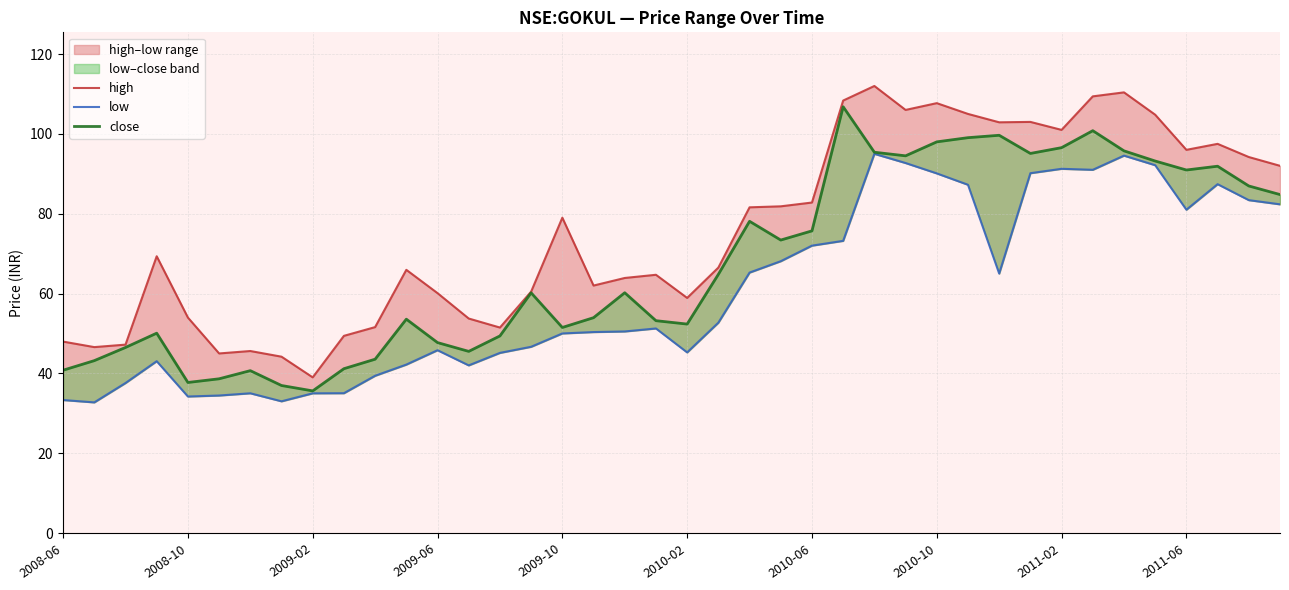

The value of low at 18 is 50.5. True or false?

True